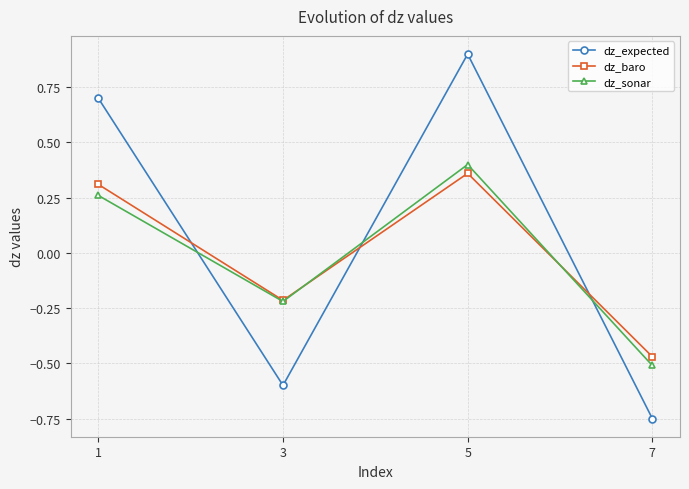

At which label does dz_baro reach its peak?

5